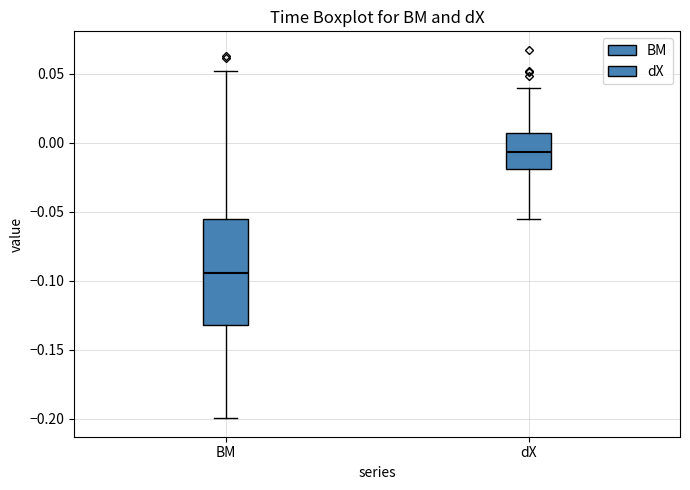

Which box is the tallest, from its lower edge to its upper edge?

BM